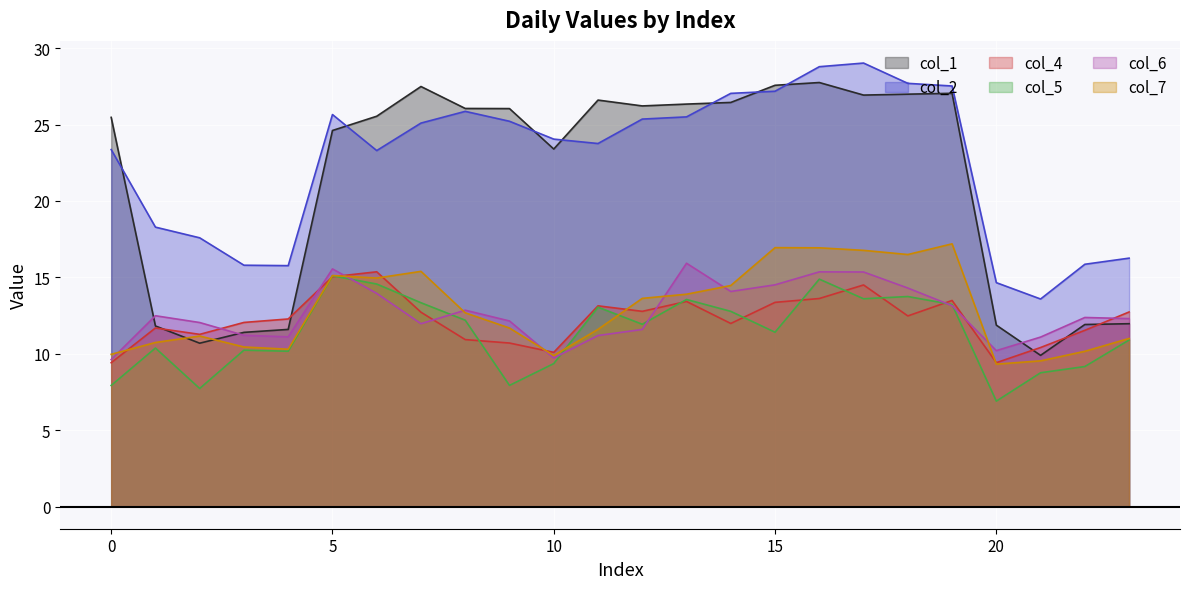

Reading right to left, extract all data points from this chart.

col_1: 23=12.0	22=11.9	21=9.9	20=11.9	19=27.0	18=27.0	17=26.9	16=27.8	15=27.6	14=26.4	13=26.3	12=26.2	11=26.6	10=23.4	9=26.0	8=26.1	7=27.5	6=25.5	5=24.6	4=11.6	3=11.4	2=10.7	1=11.8	0=25.5
col_2: 23=16.3	22=15.9	21=13.6	20=14.7	19=27.5	18=27.7	17=29.0	16=28.8	15=27.2	14=27.0	13=25.5	12=25.4	11=23.8	10=24.1	9=25.2	8=25.9	7=25.1	6=23.3	5=25.7	4=15.8	3=15.8	2=17.6	1=18.3	0=23.4
col_4: 23=12.7	22=11.5	21=10.4	20=9.4	19=13.5	18=12.5	17=14.5	16=13.6	15=13.4	14=12.0	13=13.4	12=12.8	11=13.1	10=10.1	9=10.7	8=10.9	7=12.7	6=15.4	5=15.0	4=12.3	3=12.1	2=11.3	1=11.7	0=9.4
col_5: 23=10.9	22=9.2	21=8.8	20=6.9	19=13.2	18=13.7	17=13.6	16=14.9	15=11.4	14=12.8	13=13.6	12=11.9	11=13.1	10=9.4	9=7.9	8=12.2	7=13.3	6=14.6	5=15.1	4=10.2	3=10.2	2=7.7	1=10.4	0=7.9
col_6: 23=12.3	22=12.4	21=11.1	20=10.2	19=13.1	18=14.3	17=15.4	16=15.4	15=14.5	14=14.1	13=15.9	12=11.6	11=11.2	10=9.7	9=12.1	8=12.9	7=12.0	6=14.0	5=15.6	4=11.1	3=11.2	2=12.0	1=12.5	0=9.6
col_7: 23=11.0	22=10.2	21=9.5	20=9.3	19=17.2	18=16.5	17=16.8	16=16.9	15=16.9	14=14.5	13=13.9	12=13.6	11=11.6	10=9.9	9=11.7	8=12.7	7=15.4	6=15.0	5=15.1	4=10.3	3=10.4	2=11.2	1=10.7	0=10.0